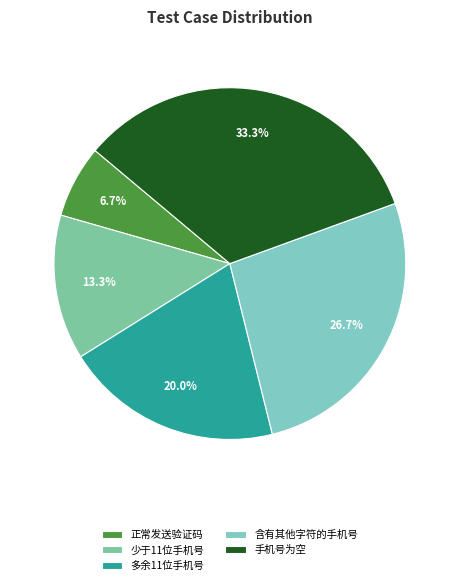

Do 正常发送验证码 and 少于11位手机号 together represent more than half of the pie?

No